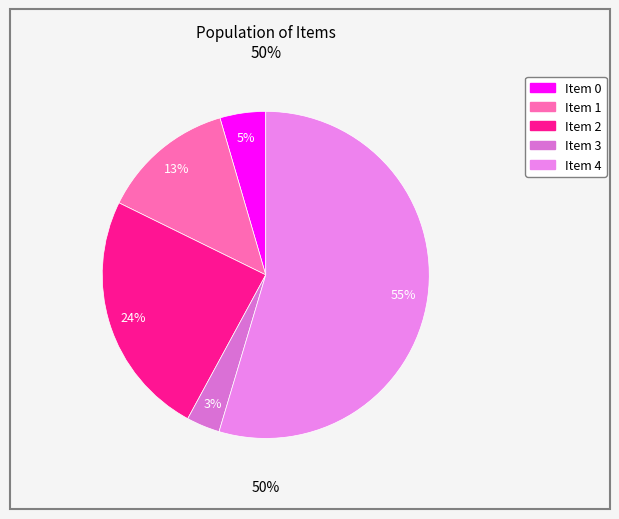

True or false: 4 accounts for 49% of the total.

False